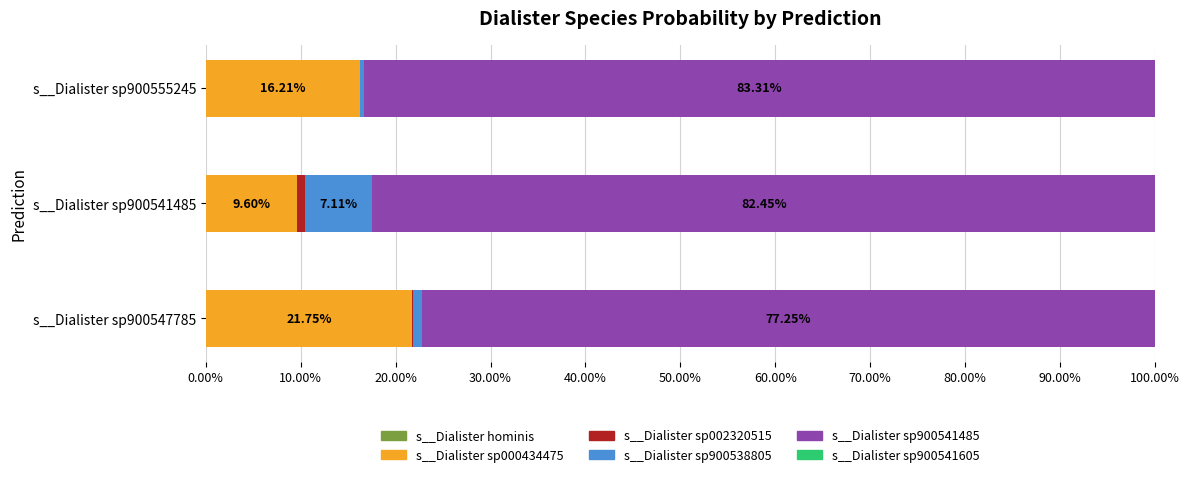

Count the number of data series in this chart.

6